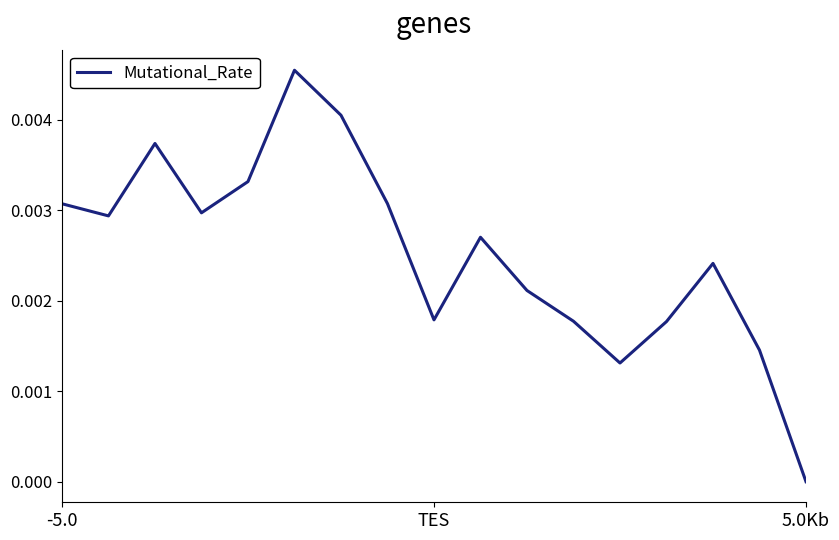

Count the number of data series in this chart.

1